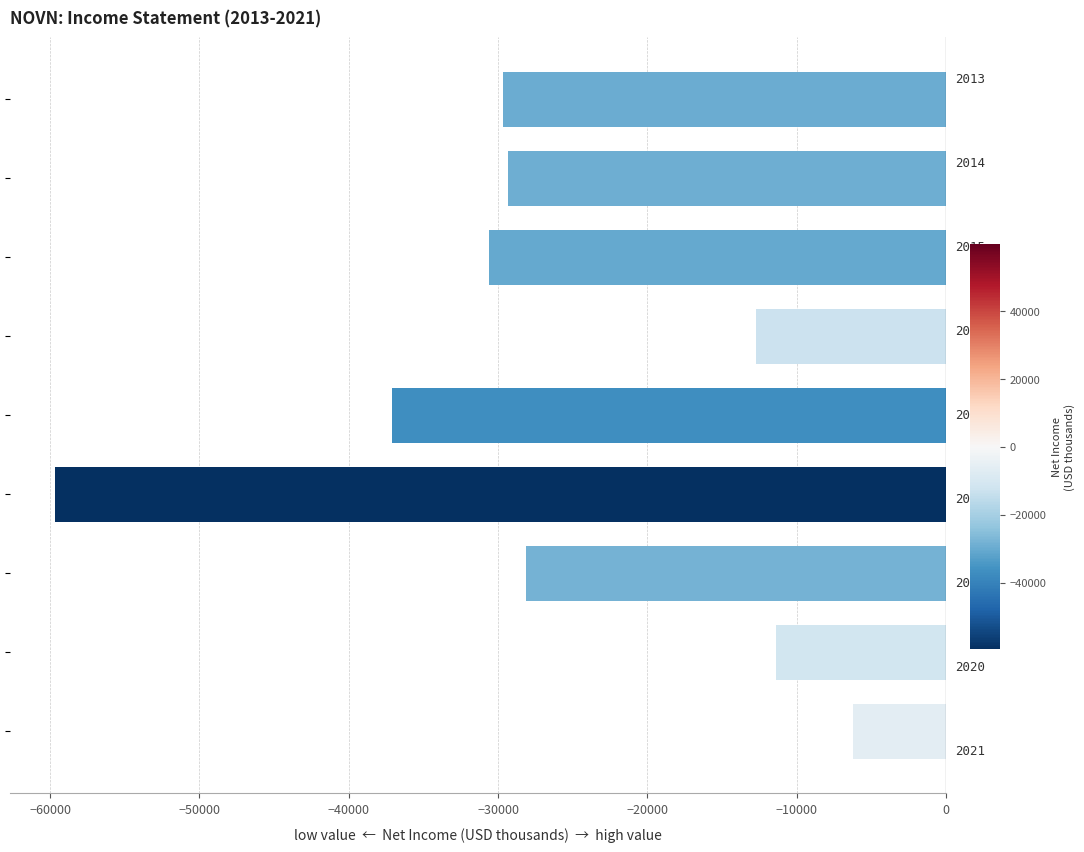

Reading bottom to top, what are all the values shown in this chart?

-6200	-11400	-28100	-59700	-37100	-12700	-30600	-29300	-29700